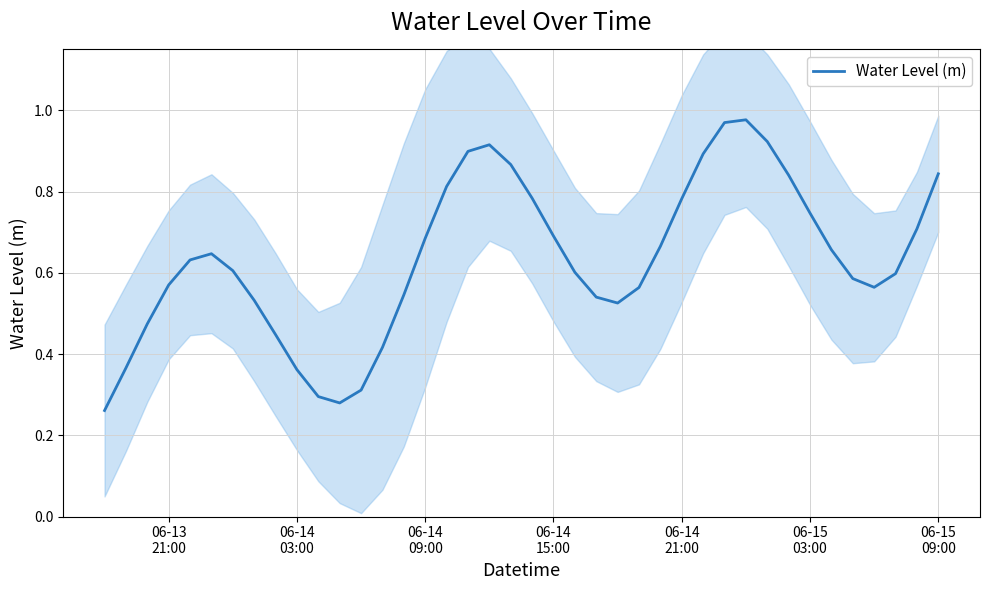

What is the greatest value displayed?

1.0